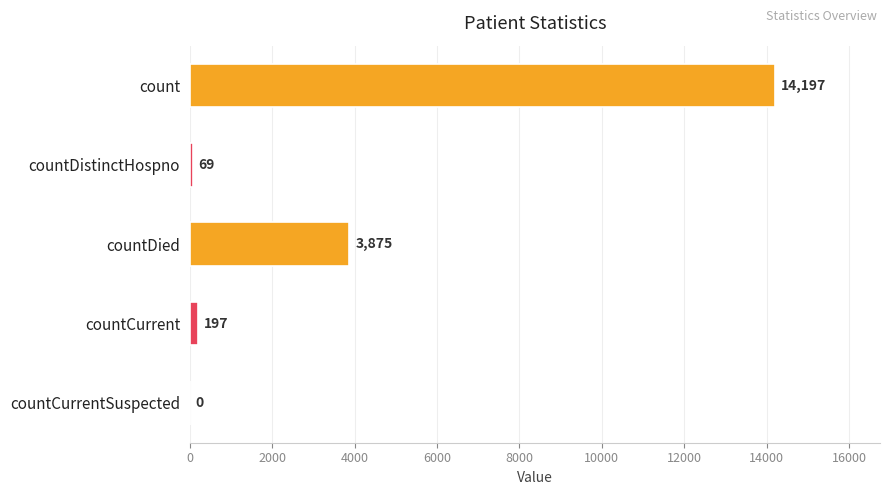

Is it true that the value at countCurrentSuspected is 7263?

False